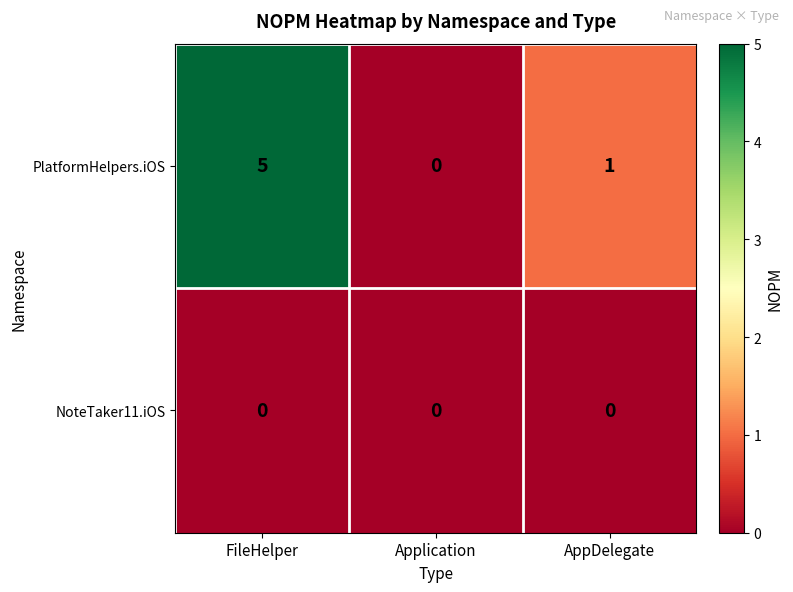

Reading left to right, what are all the values shown in this chart?

PlatformHelpers.iOS: FileHelper=5	Application=0	AppDelegate=1
NoteTaker11.iOS: FileHelper=0	Application=0	AppDelegate=0